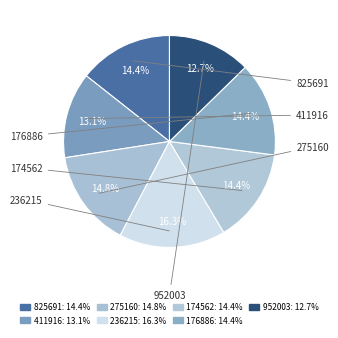

What portion of the pie excludes 952003?

87.3%